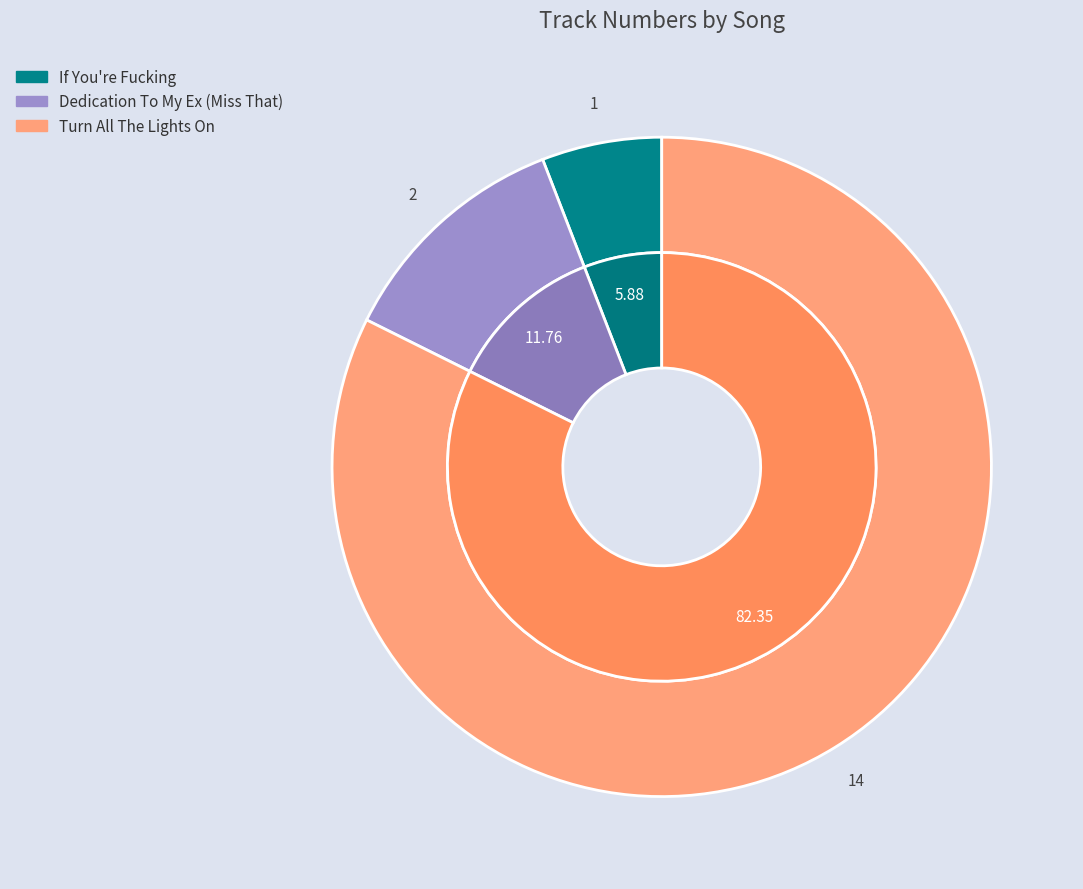

To the nearest percent, what portion does Dedication To My Ex (Miss That) represent?

12%